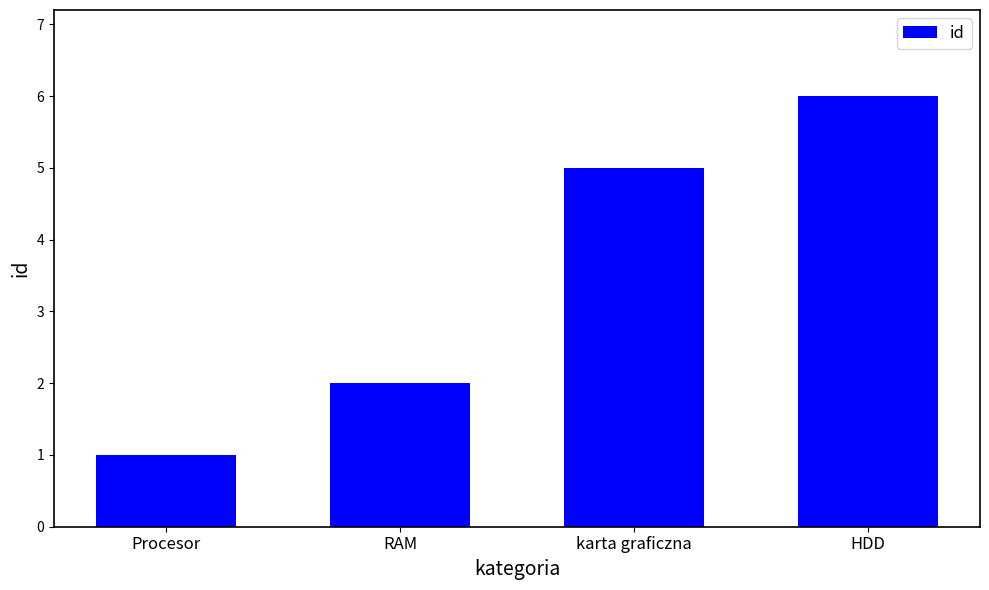

What is the minimum value shown in the chart?

1